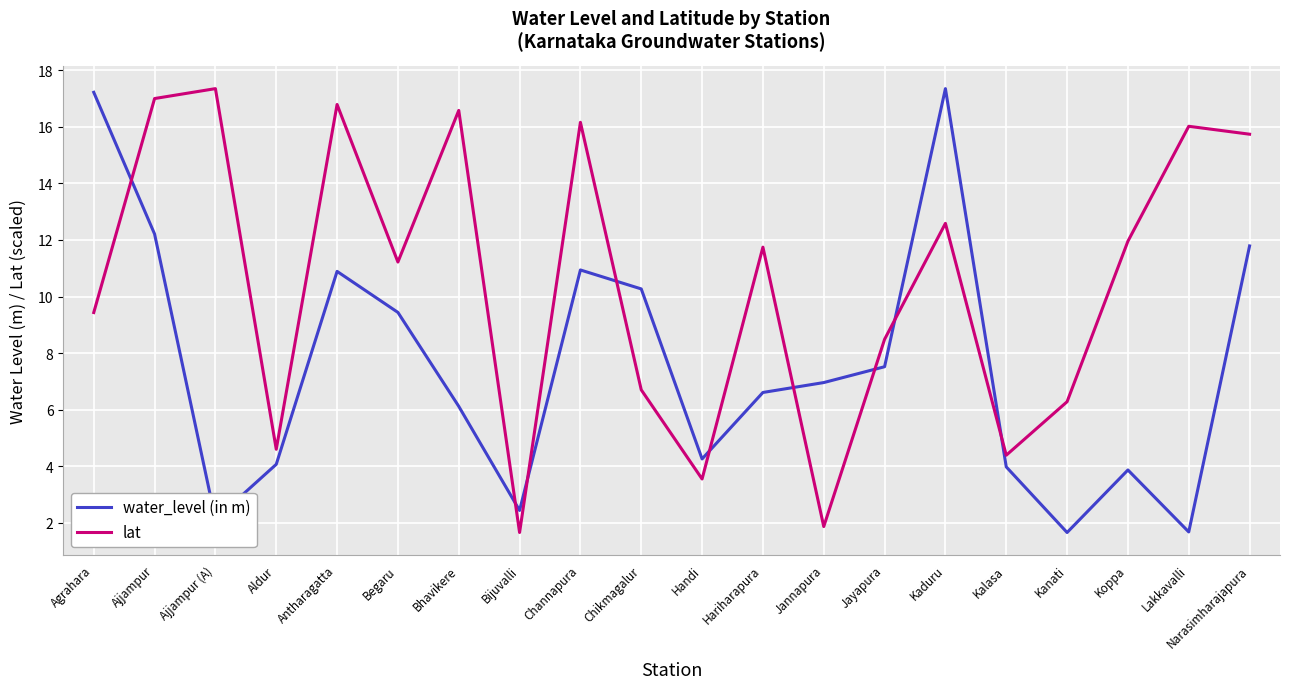

Rank the series by their average value, from highest to lowest.

lat, water_level (in m)